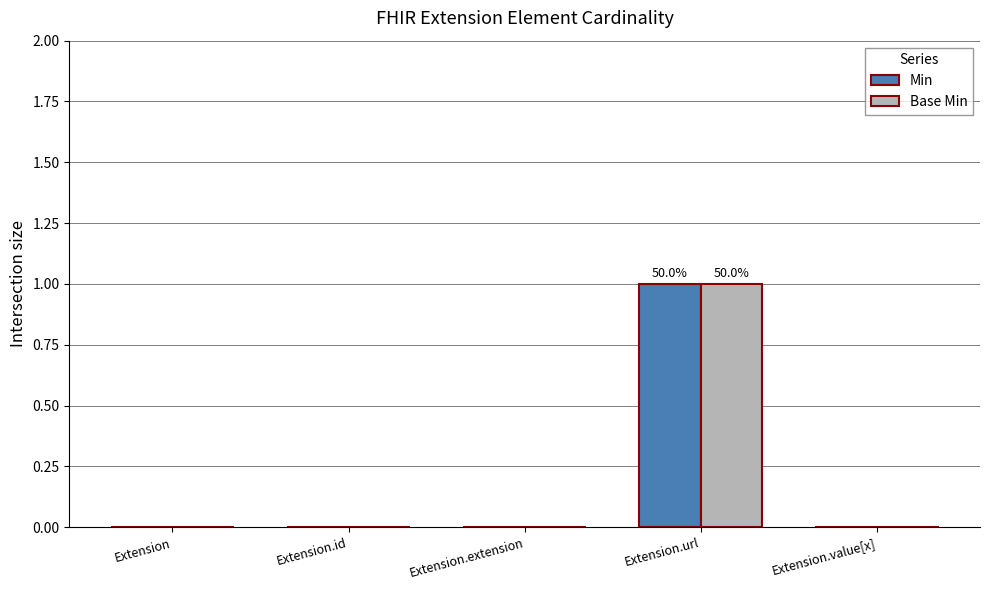

At which category is the sum across all series the highest?

Extension.url